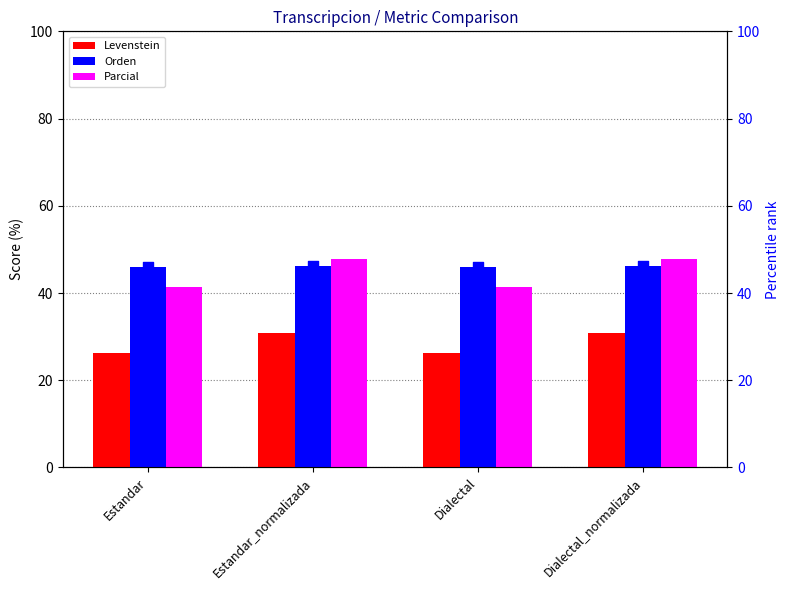

Which series reaches the maximum Y coordinate?

Parcial